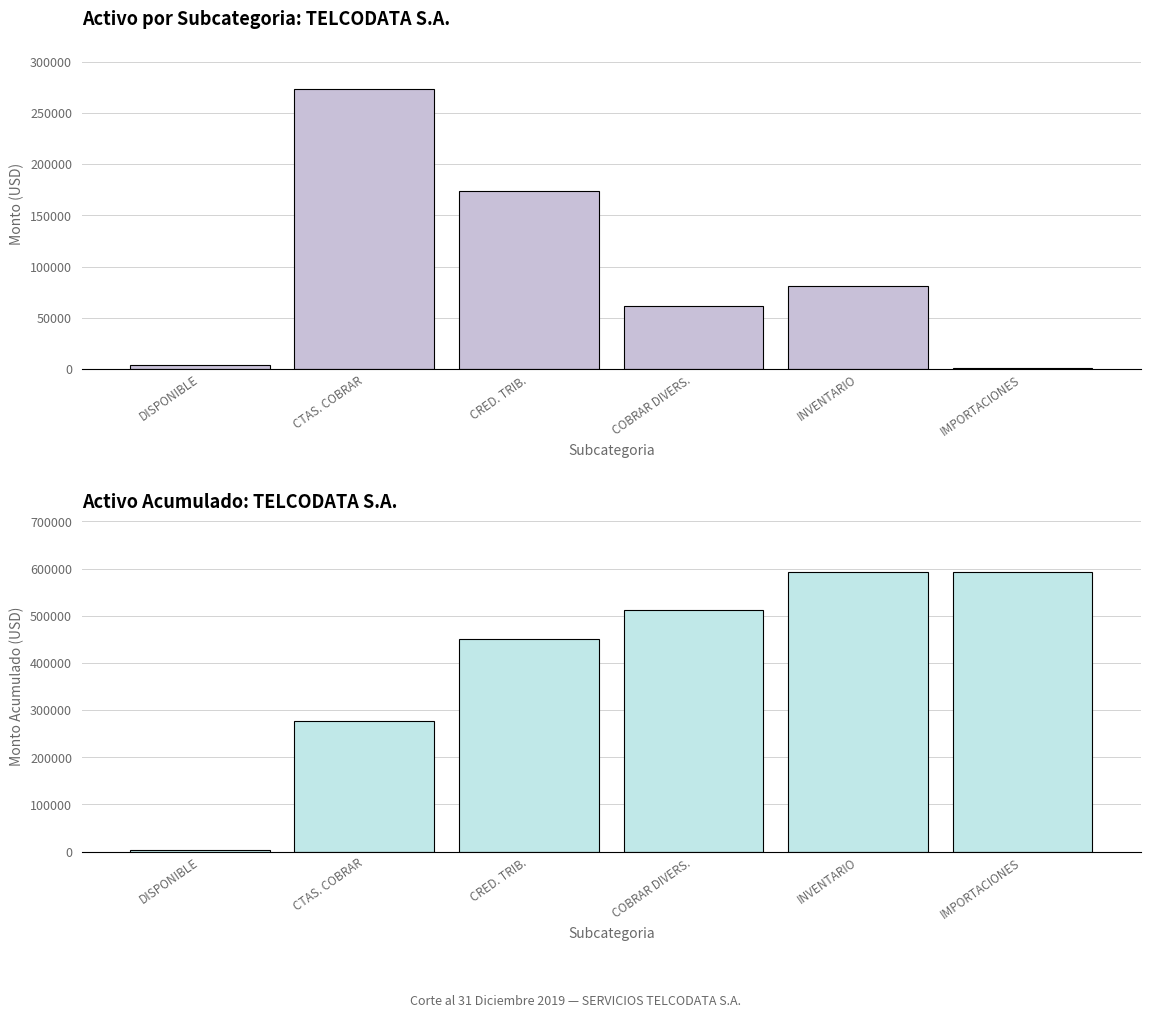

What is the value of the Monto Acumulado bar at the 3rd from the left?

450791.5